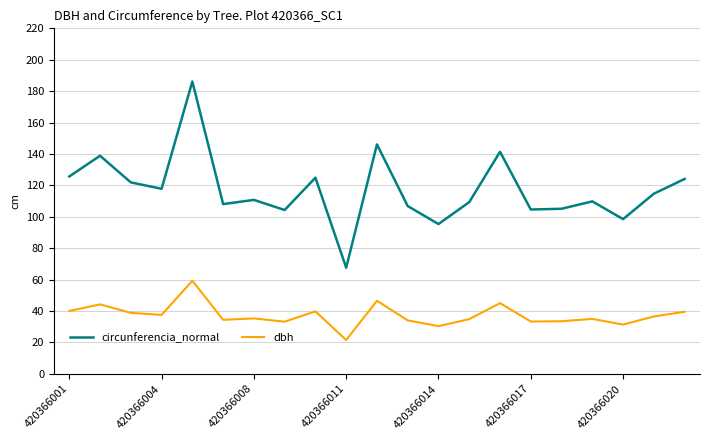

True or false: dbh and circunferencia_normal cross at least once.

False